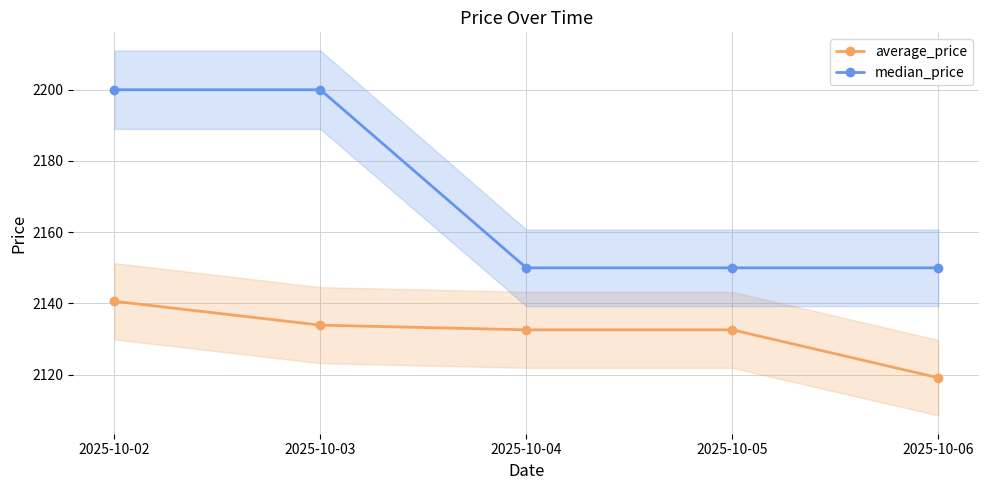

Is the value of average_price at 2025-10-03 greater than the value of median_price at 2025-10-04?

No